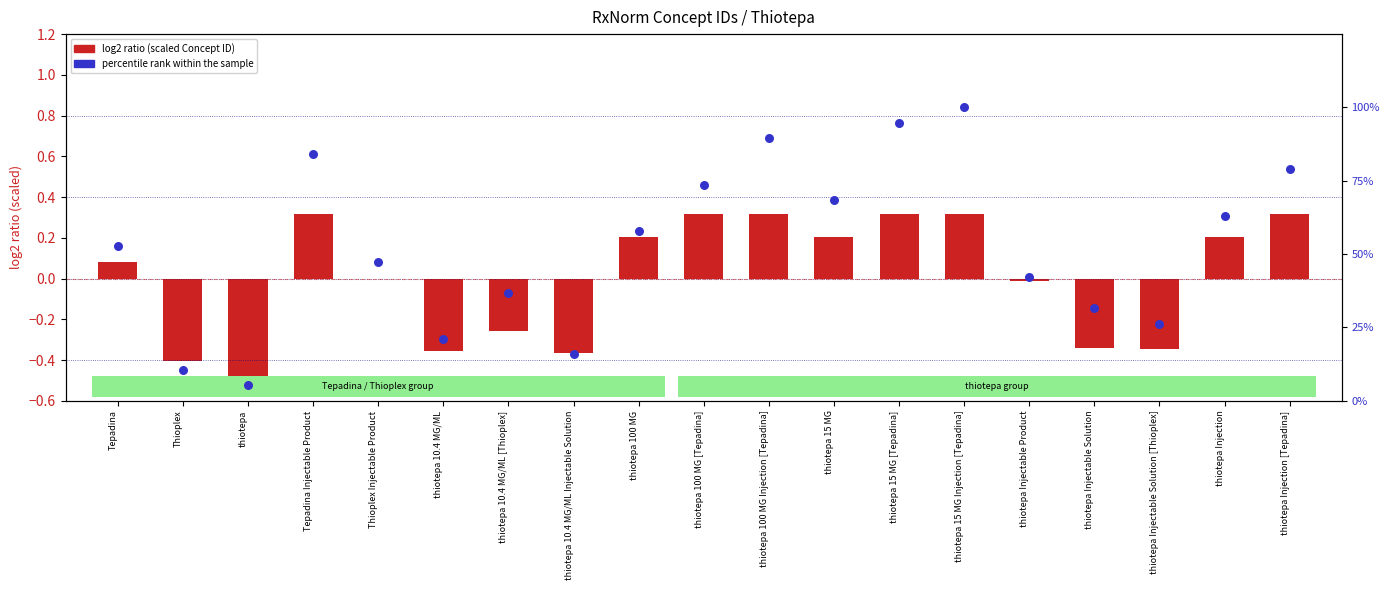

What is the total value across all series at thiotepa 15 MG?

68.6